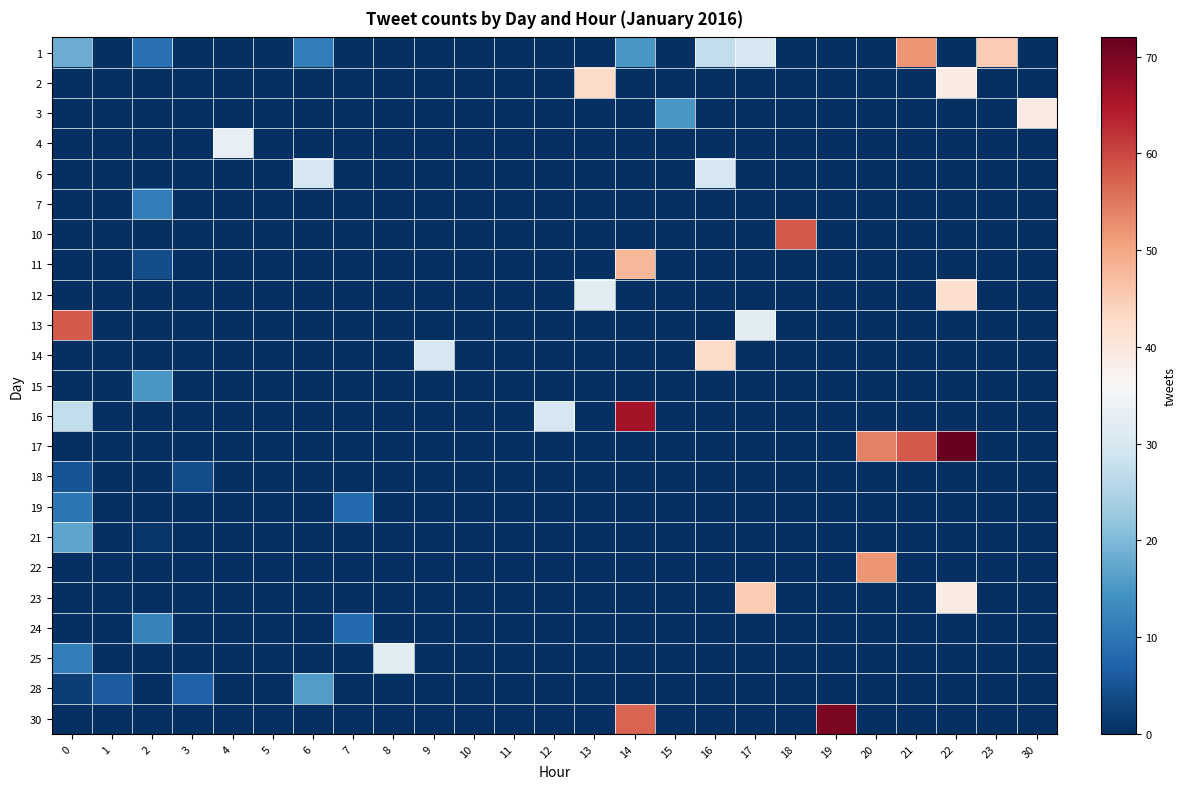

List the series in order of their peak value, lowest first.

18, 19, 7, 24, 15, 28, 21, 6, 25, 4, 3, 12, 2, 14, 23, 11, 1, 22, 10, 13, 16, 30, 17